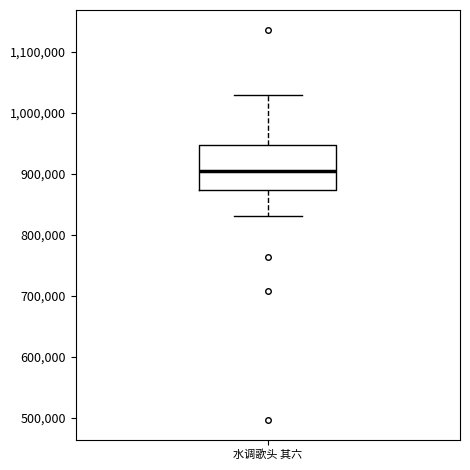

Transcribe this box plot: give where the median line is, the range the box spans, and where the two whiskers end, as read against the y-axis. The values are not printed on the chart, so give them approximately, as read against the axis.

median 900000, box 870000 to 950000, whiskers 830000 to 1030000